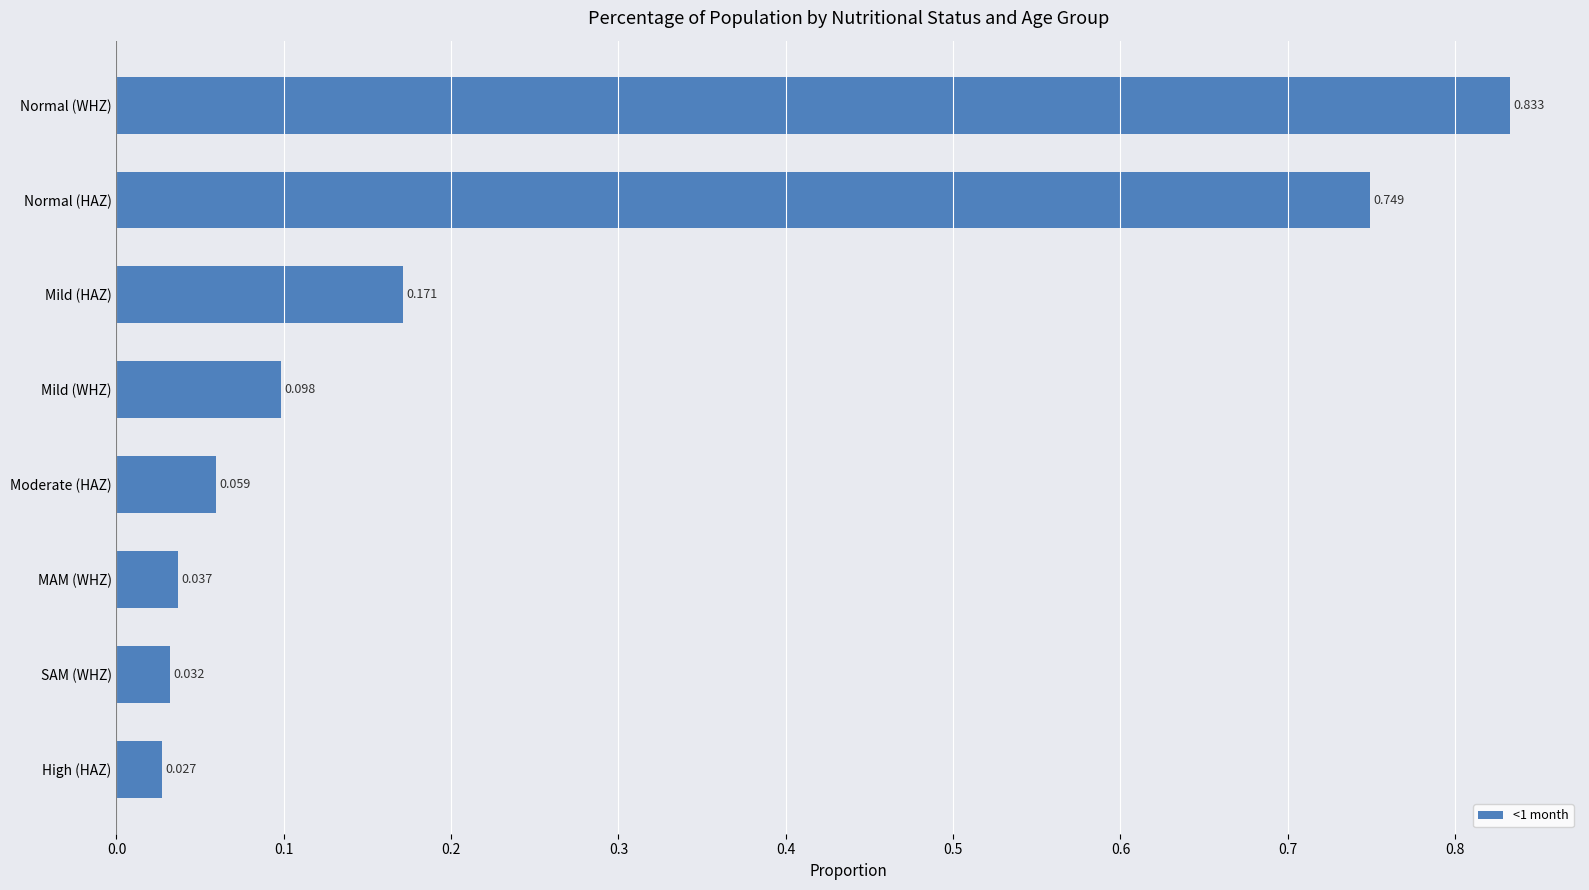

How many bars are there in total?

8